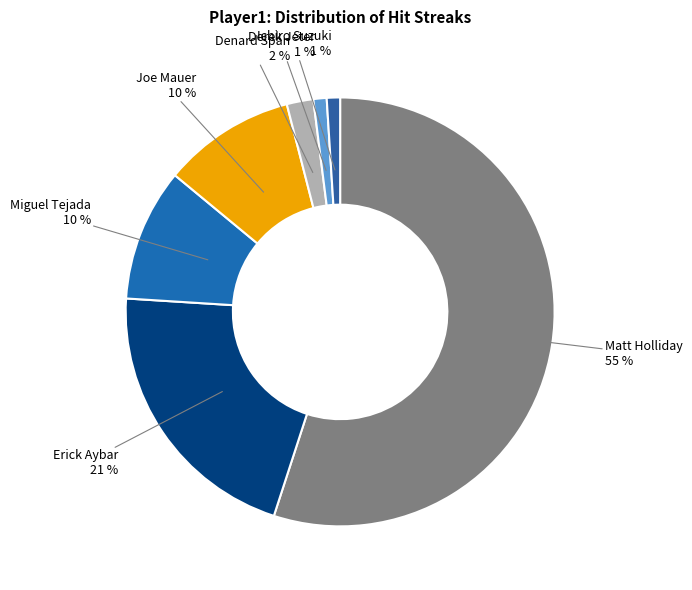

How many slices are in this pie chart?

7